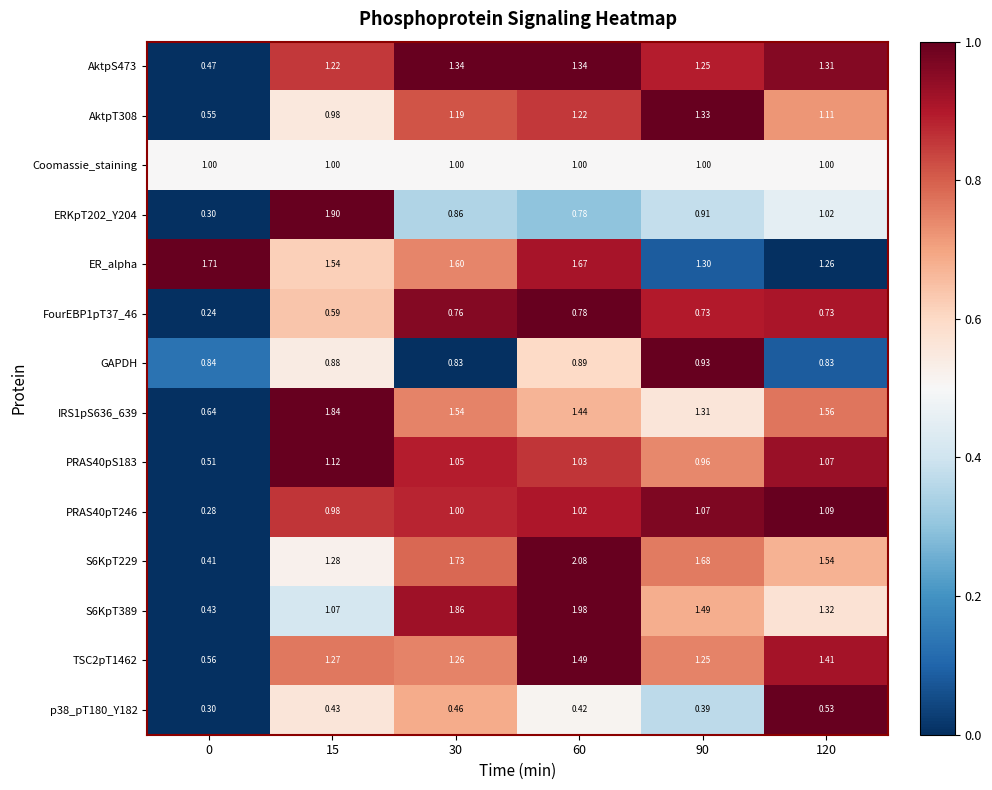

Is the value of ER_alpha at 15 greater than the value of S6KpT389 at 120?

Yes